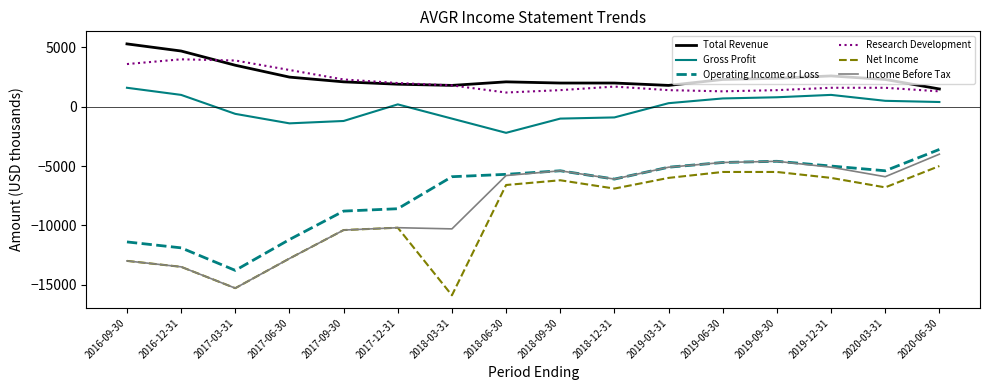

True or false: Net Income has a value of -8309 at 2019-09-30.

False